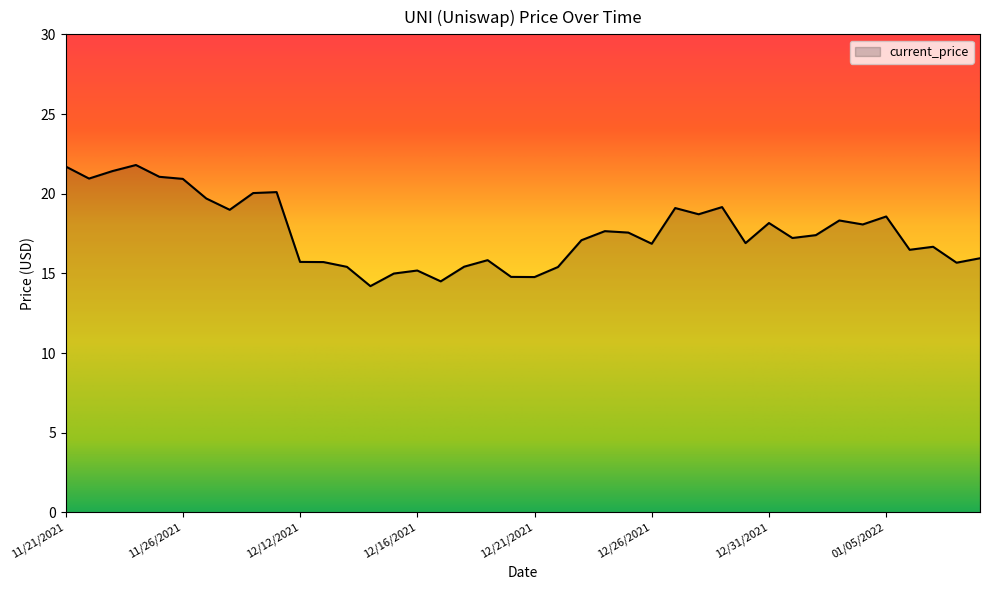

What is the minimum value shown in the chart?

14.2